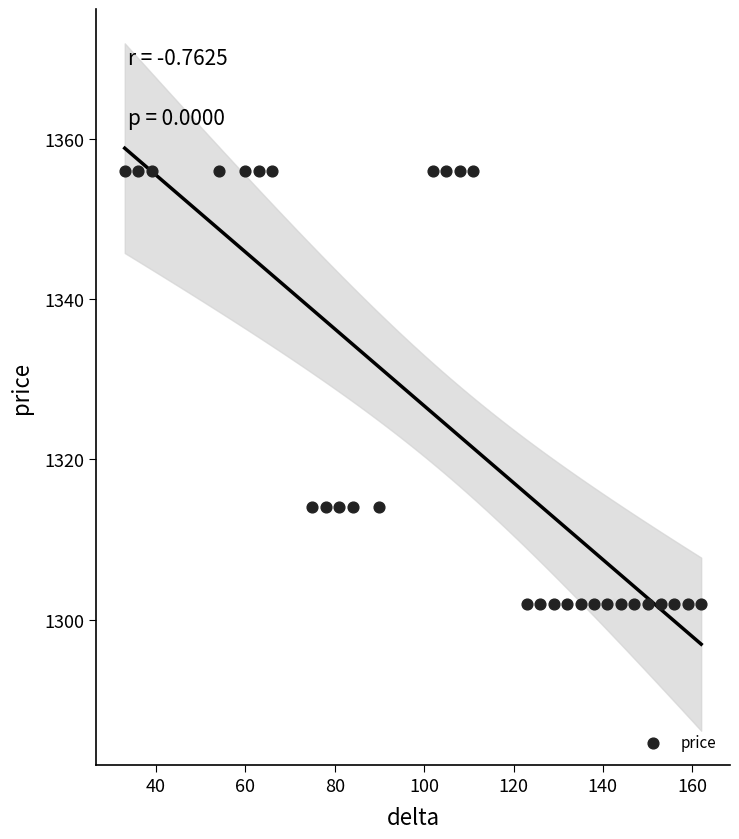

What is the range of Y values (max minus min)?

54